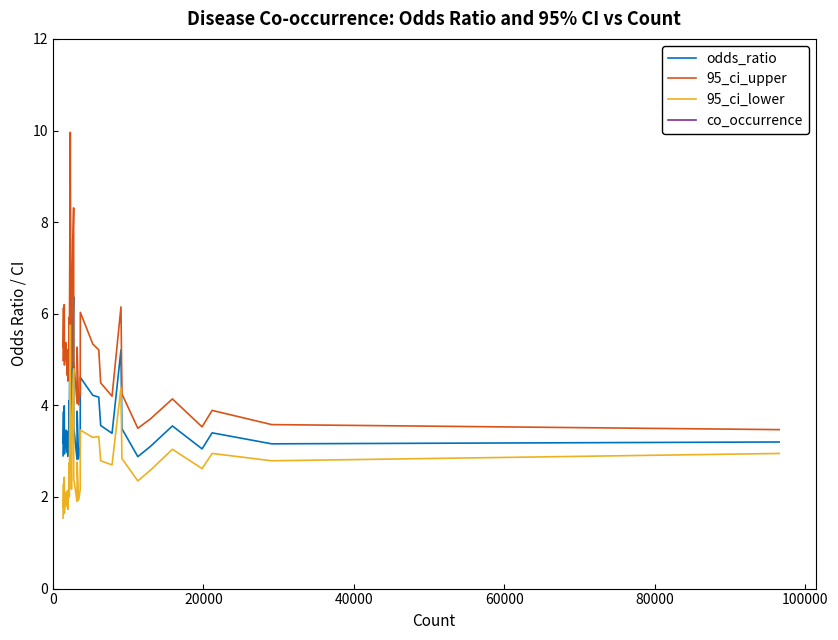

True or false: 95_ci_lower and 95_ci_upper intersect in this chart.

False